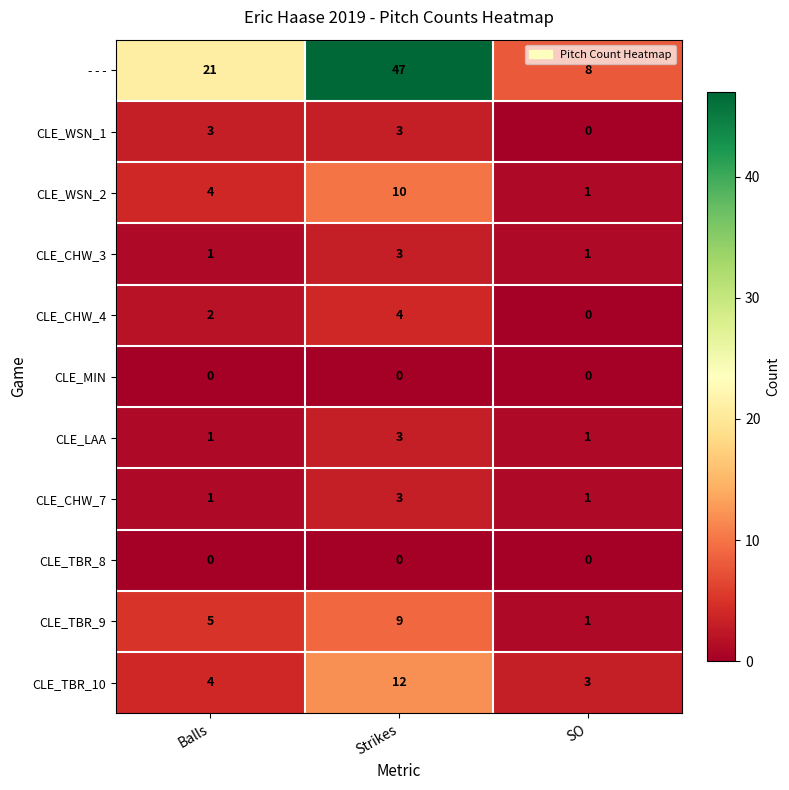

Where is CLE_TBR_10 nearest to the value 7?

Balls